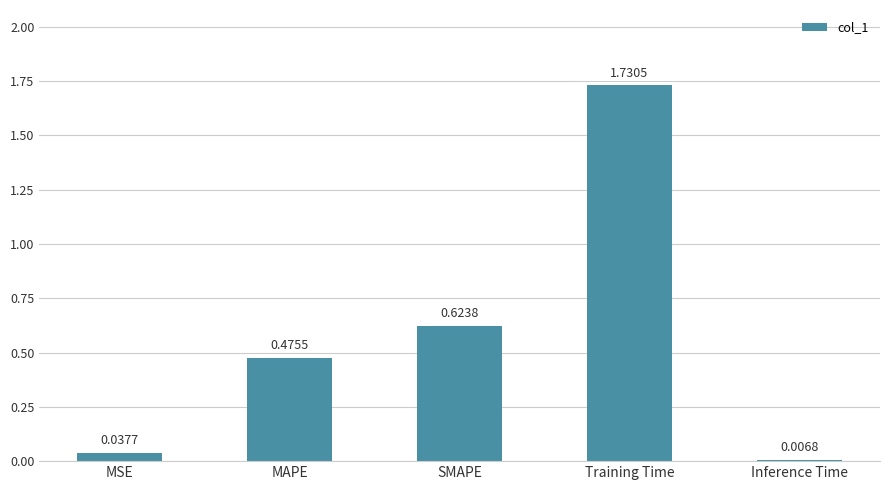

Rank the categories by value from lowest to highest.

Inference Time, MSE, MAPE, SMAPE, Training Time